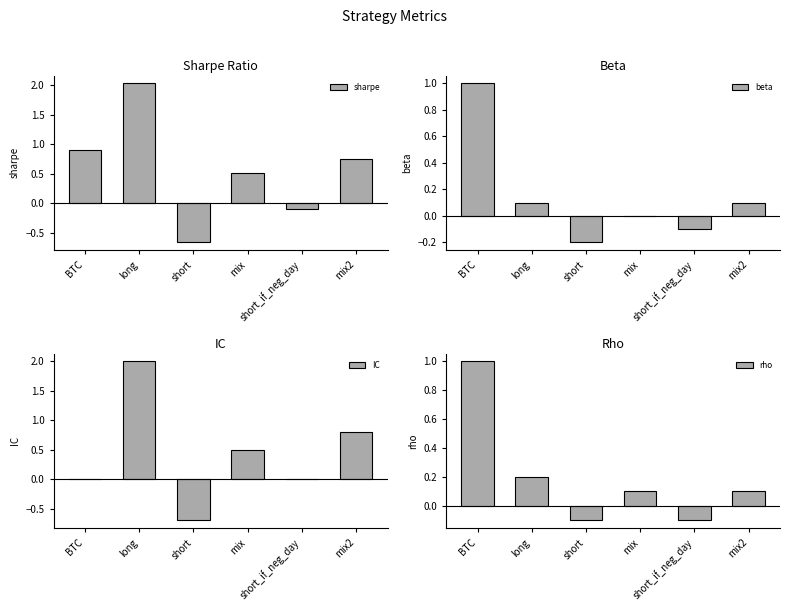

What is the difference between the rho values at BTC and short_if_neg_day?

1.1